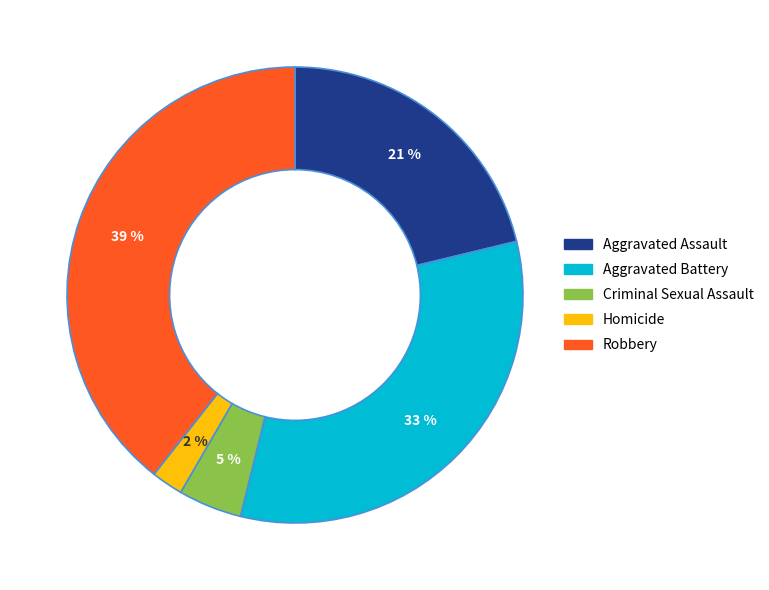

What percentage is the Criminal Sexual Assault slice, to the nearest percent?

5%